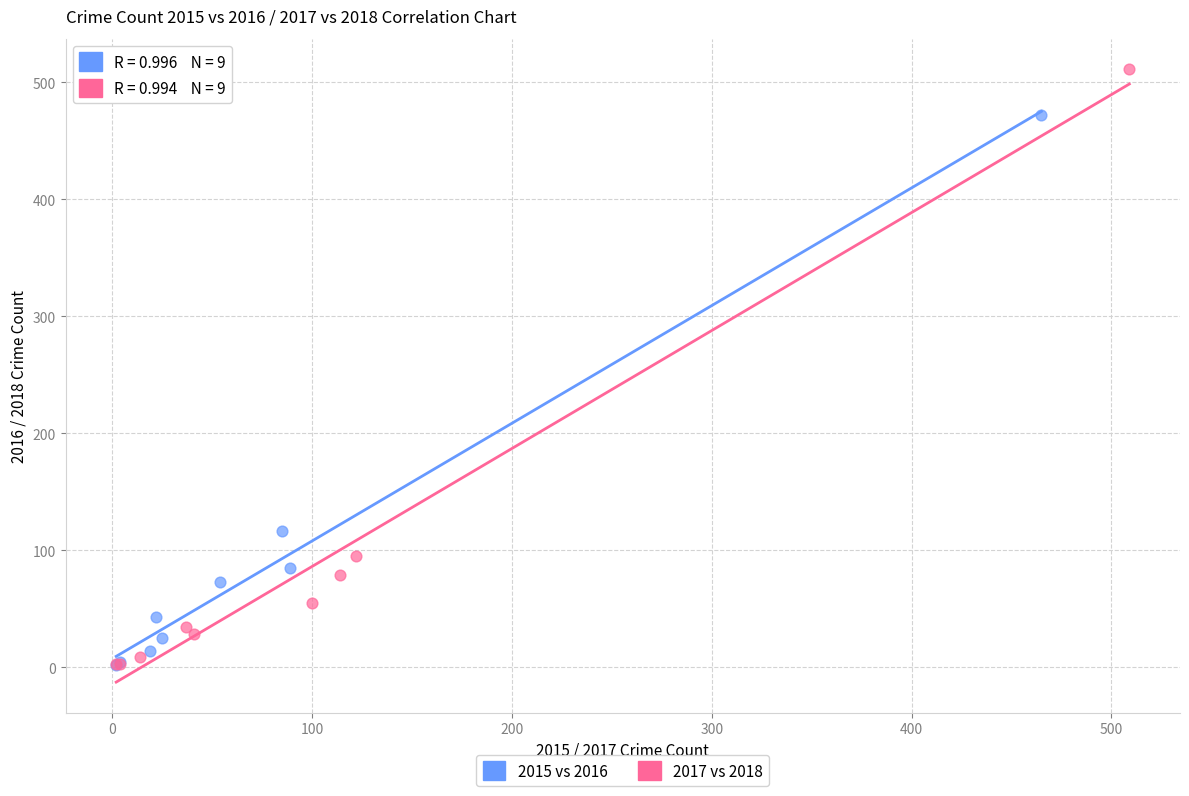

Which series reaches the maximum Y coordinate?

2017 vs 2018